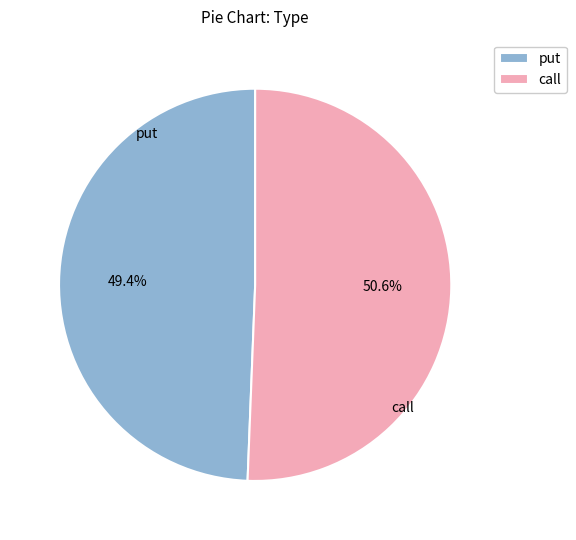

Is there a majority slice in this chart?

Yes